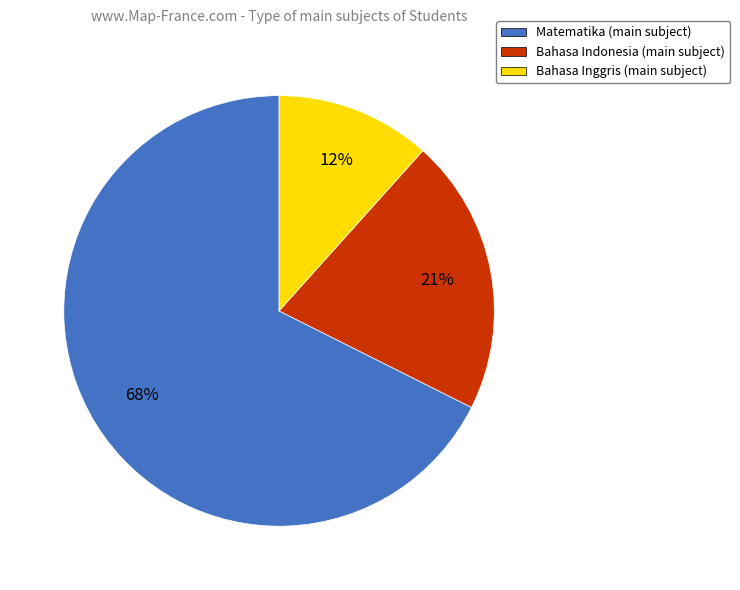

True or false: Bahasa Inggris accounts for 17% of the total.

False